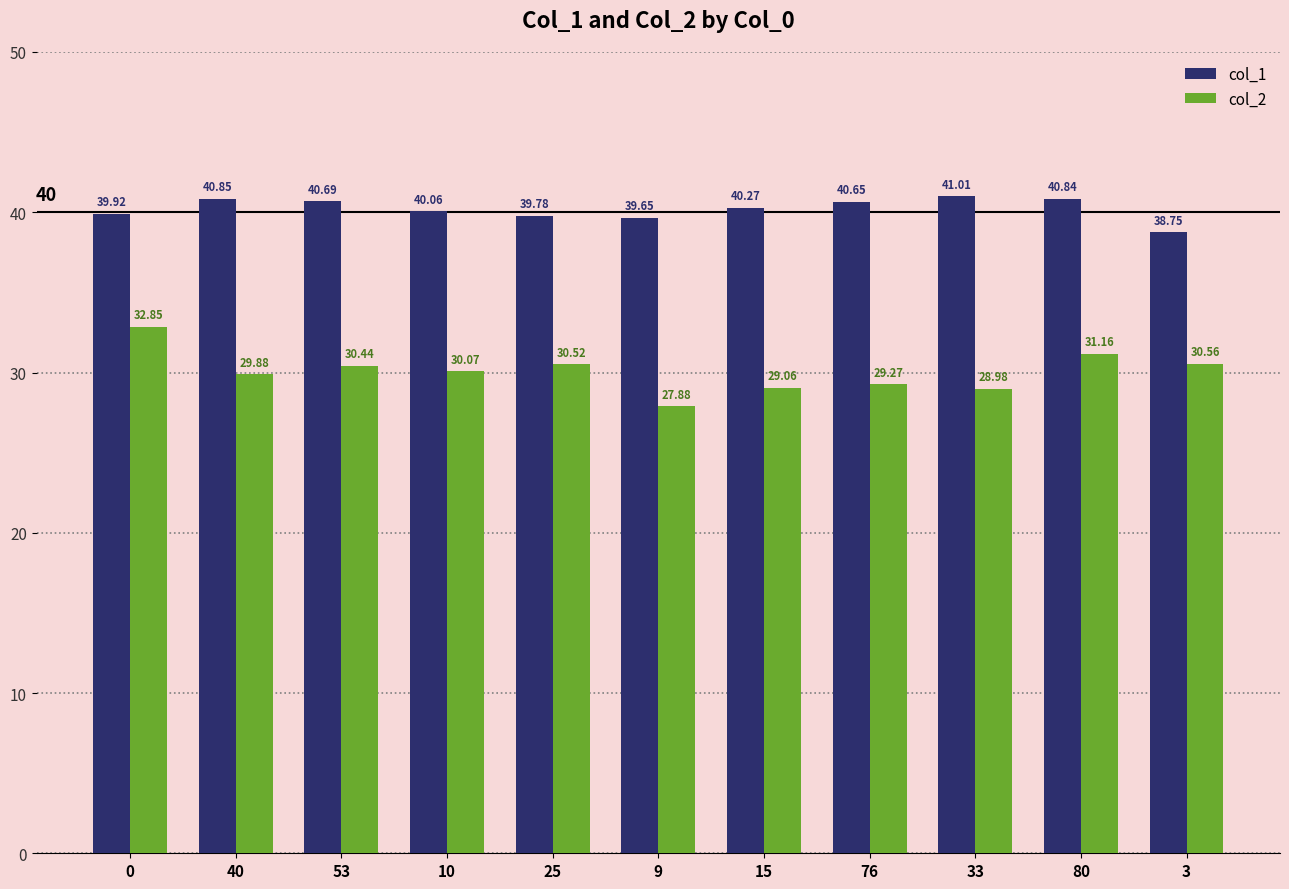

Which series has the widest spread of values?

col_2